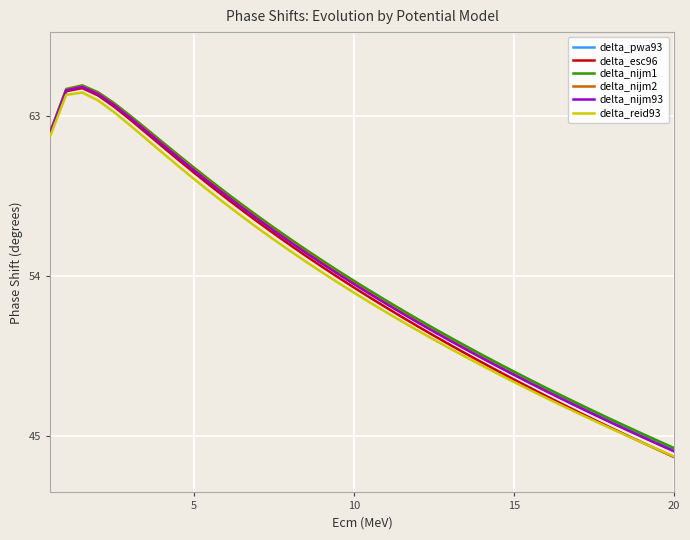

What is the maximum value shown in the chart?

64.7